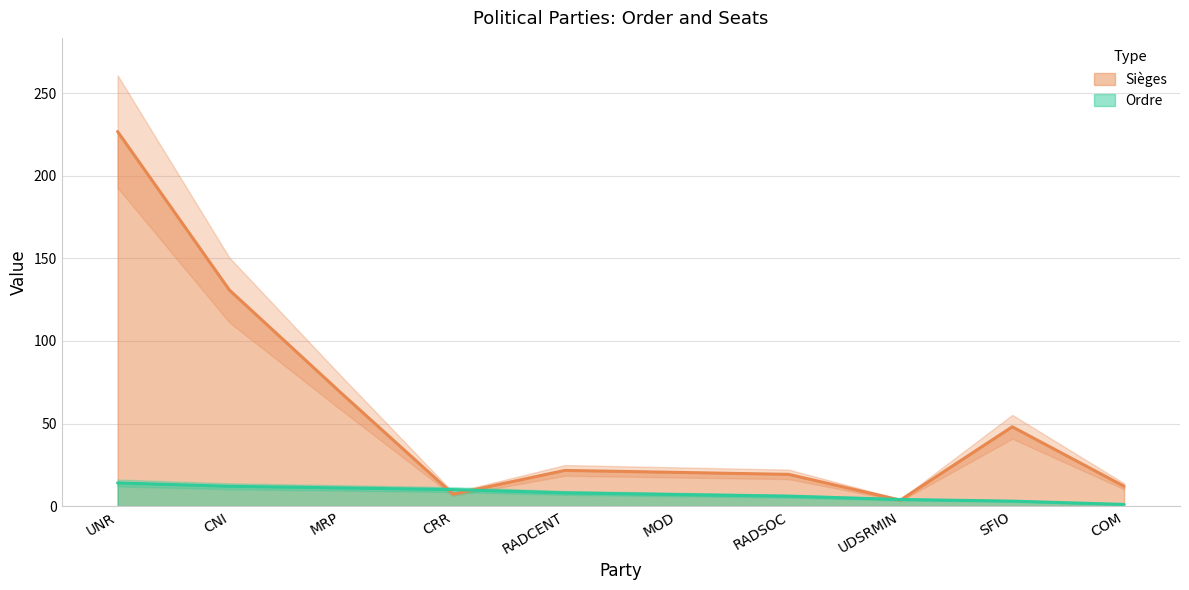

Between MOD and UDSRMIN, which series saw the biggest shift?

Sièges